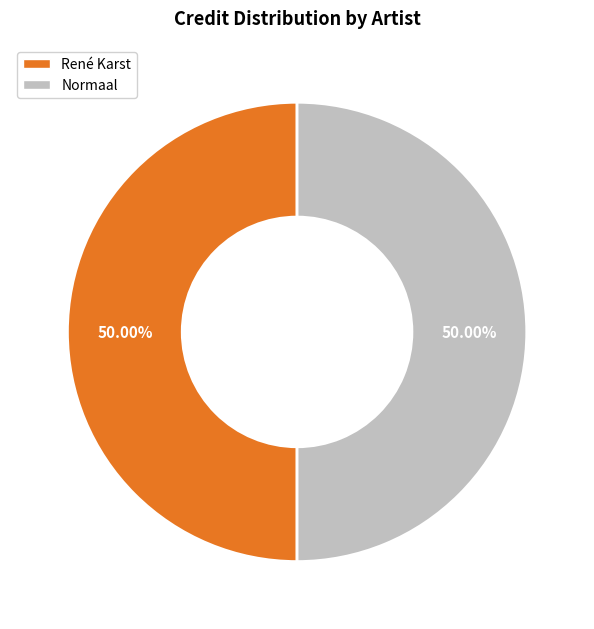

Count the number of slices in the pie.

2